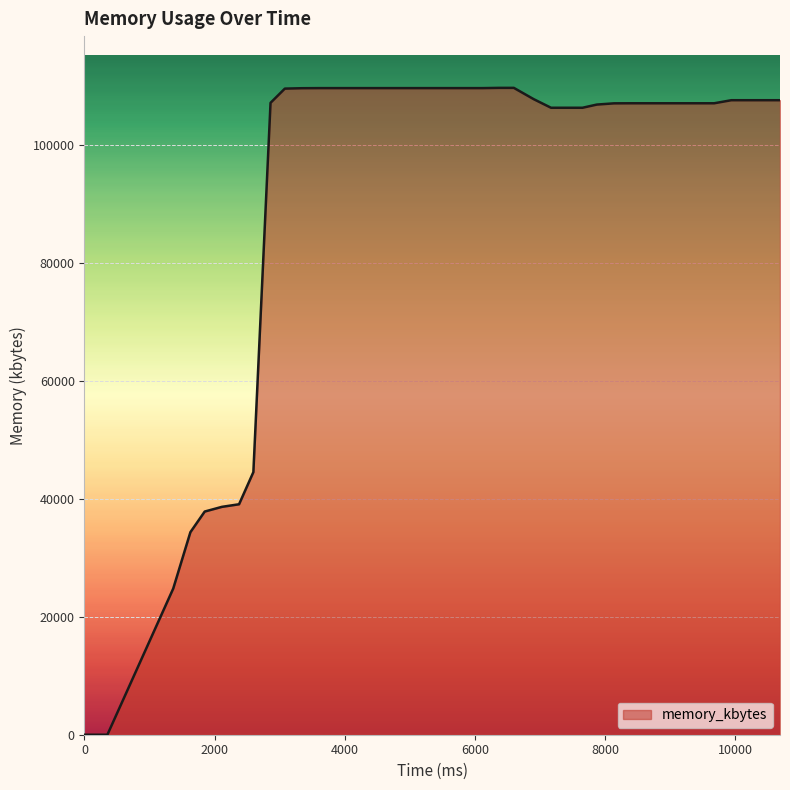

What is the maximum value shown in the chart?

109780